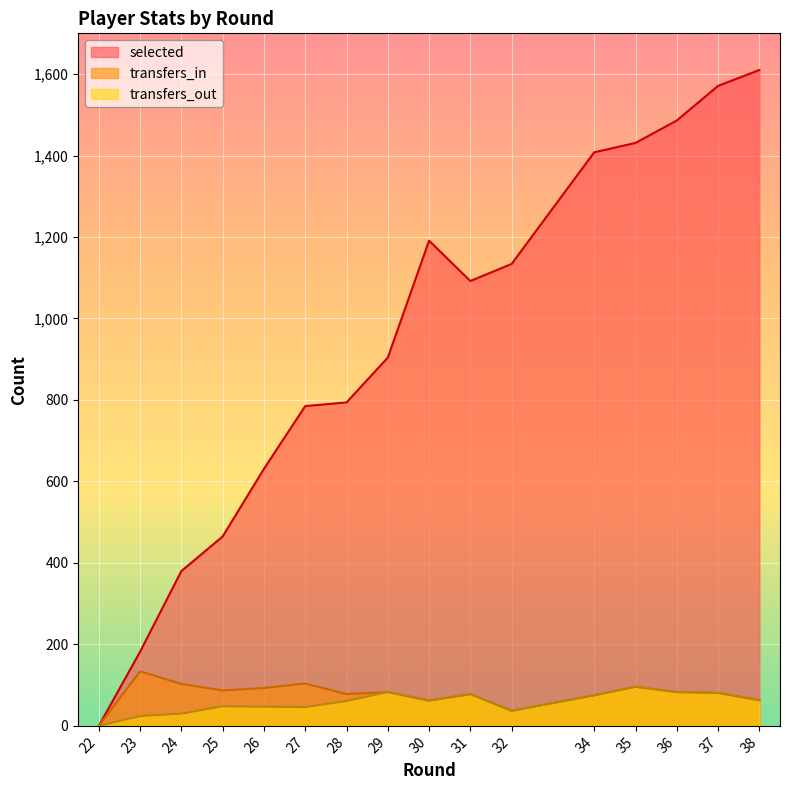

Which series has the widest spread of values?

selected